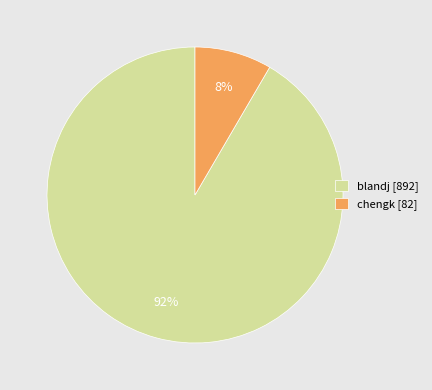

What is the majority slice?

blandj